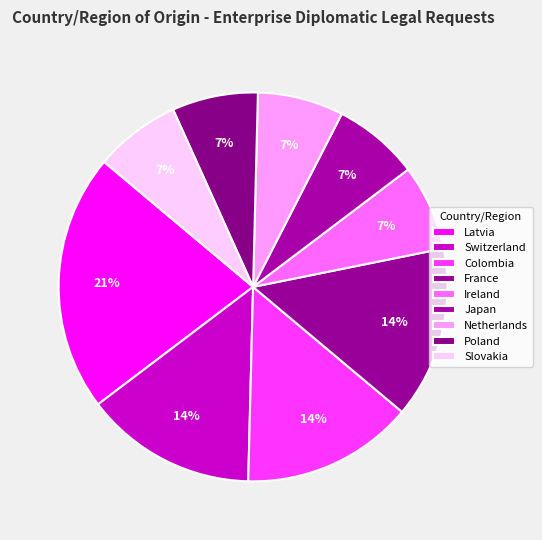

Is Japan the majority of the pie?

No